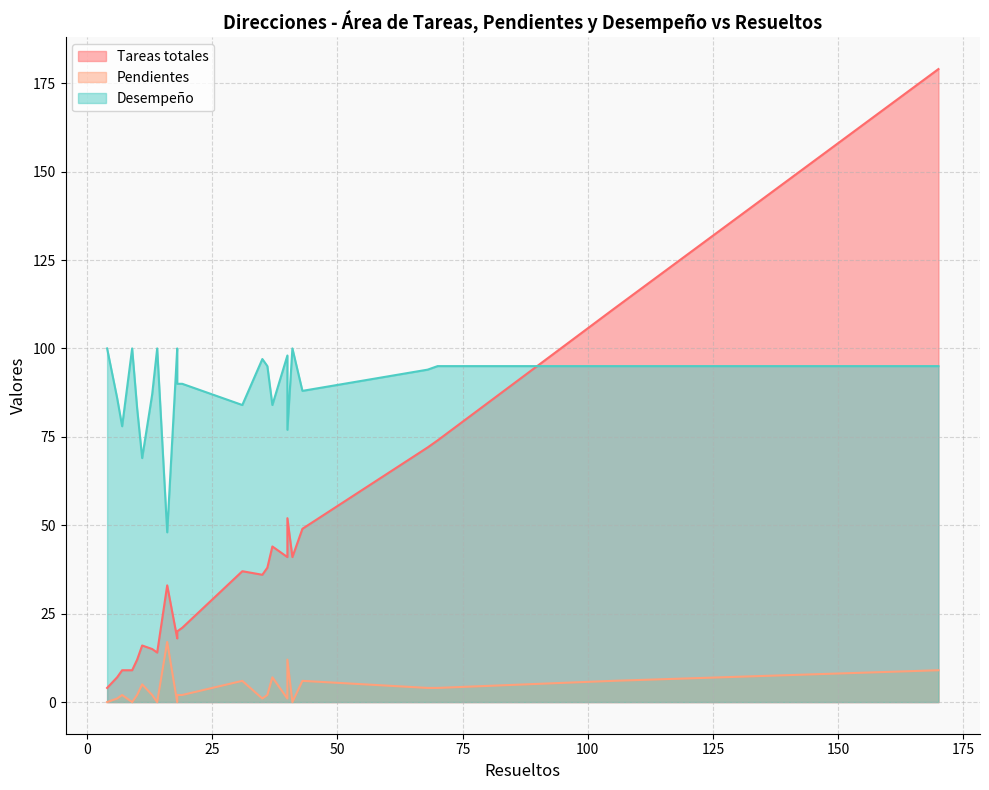

Reading left to right, extract all data points from this chart.

Tareas totales: Administracion=41	Asesores=4	Asuntos_Religosos=4	Comunicacion_Social=18	Consejeria_Juridica=72	Contraloria_Municipal=74	Cultura=15	Defensoria_Municipal=14	Desarrollo_Economico=38	Desarrollo_Social=20	Desarrollo_Urbano=36	Educacion=9	Gerencia_Ciudad=7	Gobernacion=12	Gobierno_Digital=16	Gobierno_Resultados=37	IMCUFIDEM=14	Igualdad_Genero=21	Medio_Ambiente=44	OPDAPAS=49	Obras_Publicas=33	Proteccion_Civil=41	SMDIF=36	Seguridad_Publica=111	Servicios_Publicos=52	Tesoreria=179	Transparencia=9
Pendientes: Administracion=0	Asesores=0	Asuntos_Religosos=0	Comunicacion_Social=0	Consejeria_Juridica=4	Contraloria_Municipal=4	Cultura=2	Defensoria_Municipal=0	Desarrollo_Economico=2	Desarrollo_Social=2	Desarrollo_Urbano=1	Educacion=2	Gerencia_Ciudad=1	Gobernacion=2	Gobierno_Digital=5	Gobierno_Resultados=6	IMCUFIDEM=0	Igualdad_Genero=2	Medio_Ambiente=7	OPDAPAS=6	Obras_Publicas=17	Proteccion_Civil=1	SMDIF=1	Seguridad_Publica=6	Servicios_Publicos=12	Tesoreria=9	Transparencia=0
Desempeño: Administracion=100	Asesores=100	Asuntos_Religosos=100	Comunicacion_Social=100	Consejeria_Juridica=94	Contraloria_Municipal=95	Cultura=87	Defensoria_Municipal=100	Desarrollo_Economico=95	Desarrollo_Social=90	Desarrollo_Urbano=97	Educacion=78	Gerencia_Ciudad=86	Gobernacion=83	Gobierno_Digital=69	Gobierno_Resultados=84	IMCUFIDEM=100	Igualdad_Genero=90	Medio_Ambiente=84	OPDAPAS=88	Obras_Publicas=48	Proteccion_Civil=98	SMDIF=97	Seguridad_Publica=95	Servicios_Publicos=77	Tesoreria=95	Transparencia=100